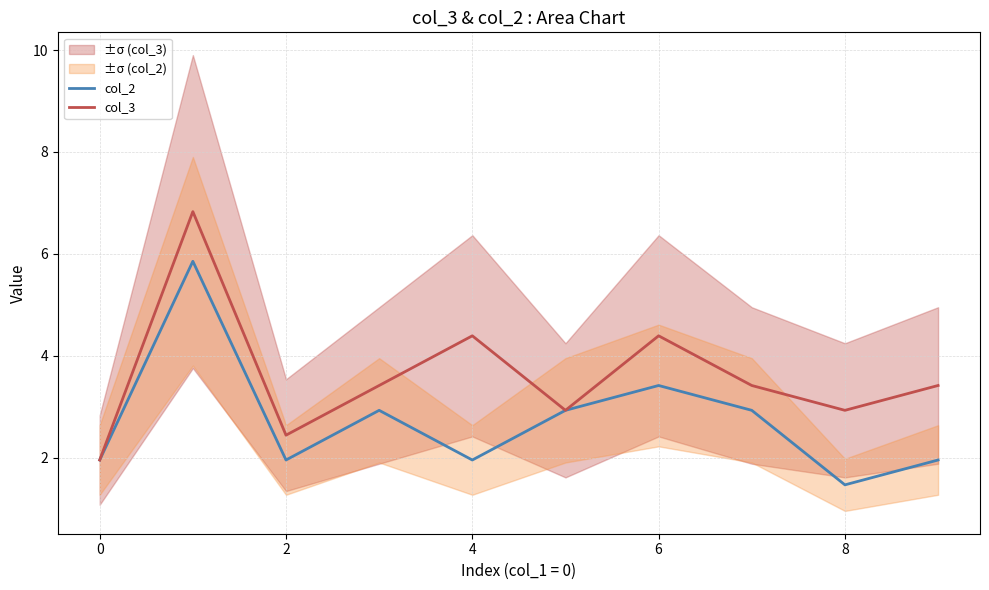

How many lines are shown in the chart?

2